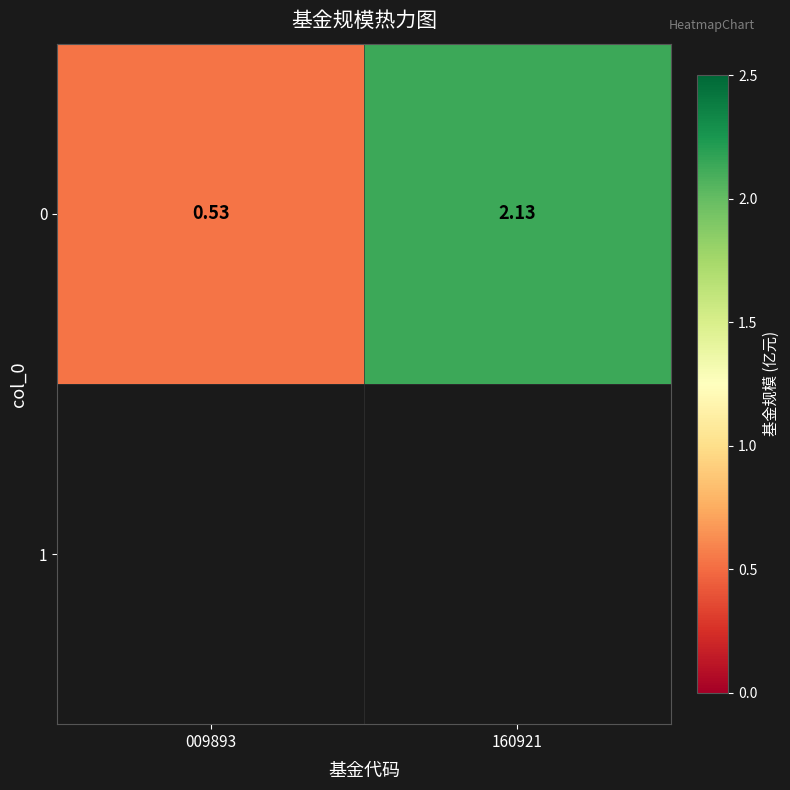

What is the average value?

1.3